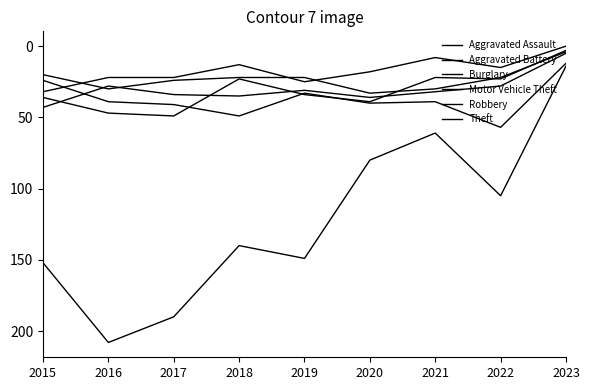

How many lines are shown in the chart?

6